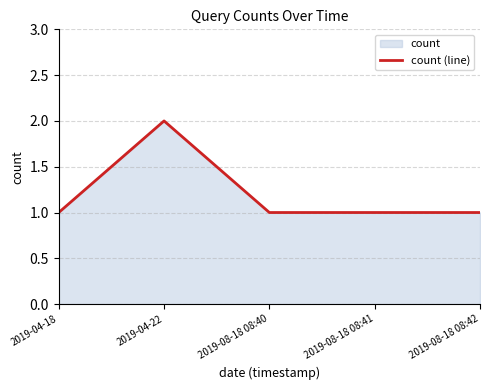

Does the chart have visible grid lines?

Yes